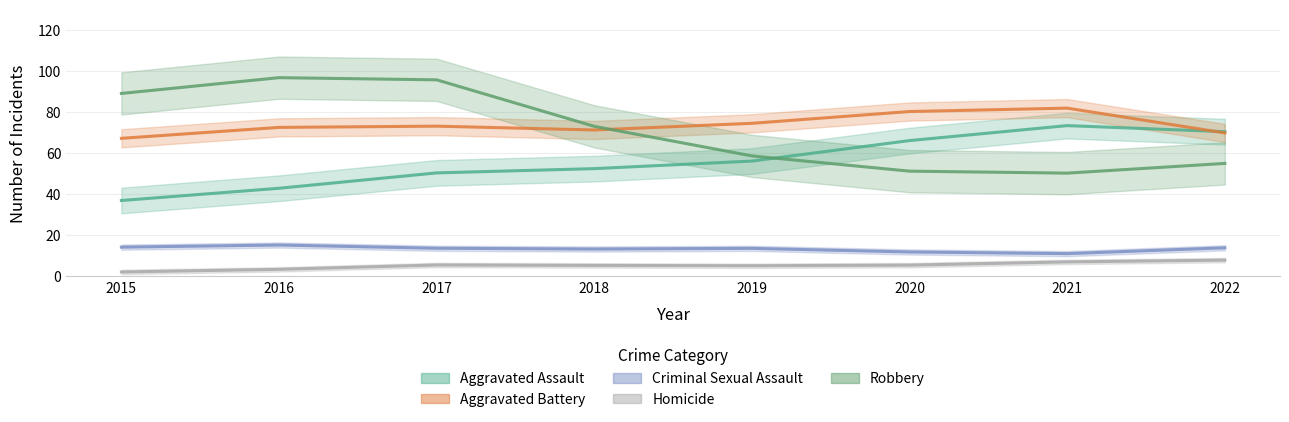

Which has a higher value, 2015 or 2018?

2018